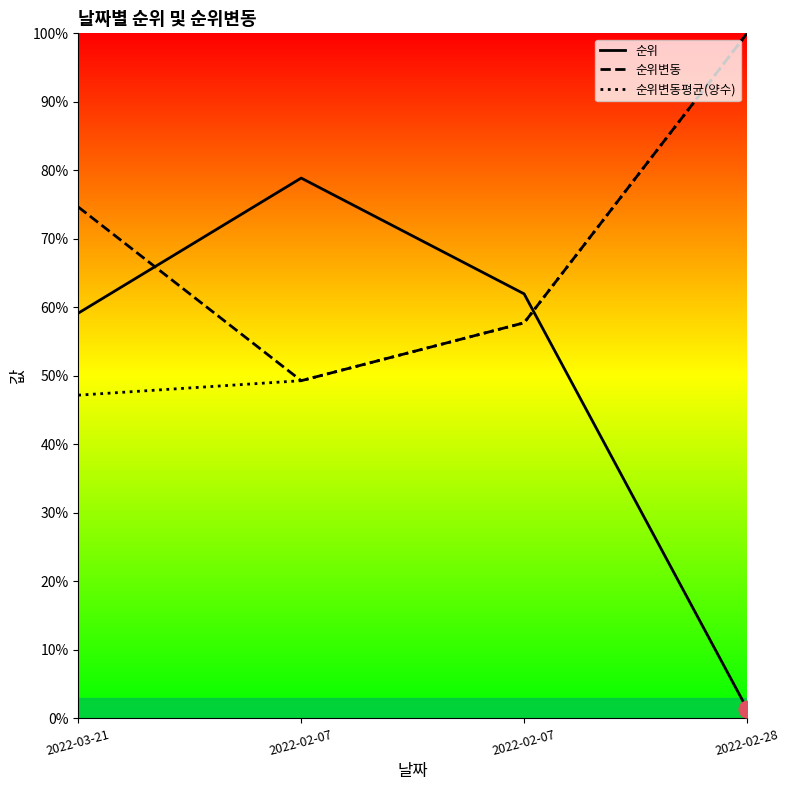

At which label is 순위변동 closest to 74?

2022-03-21